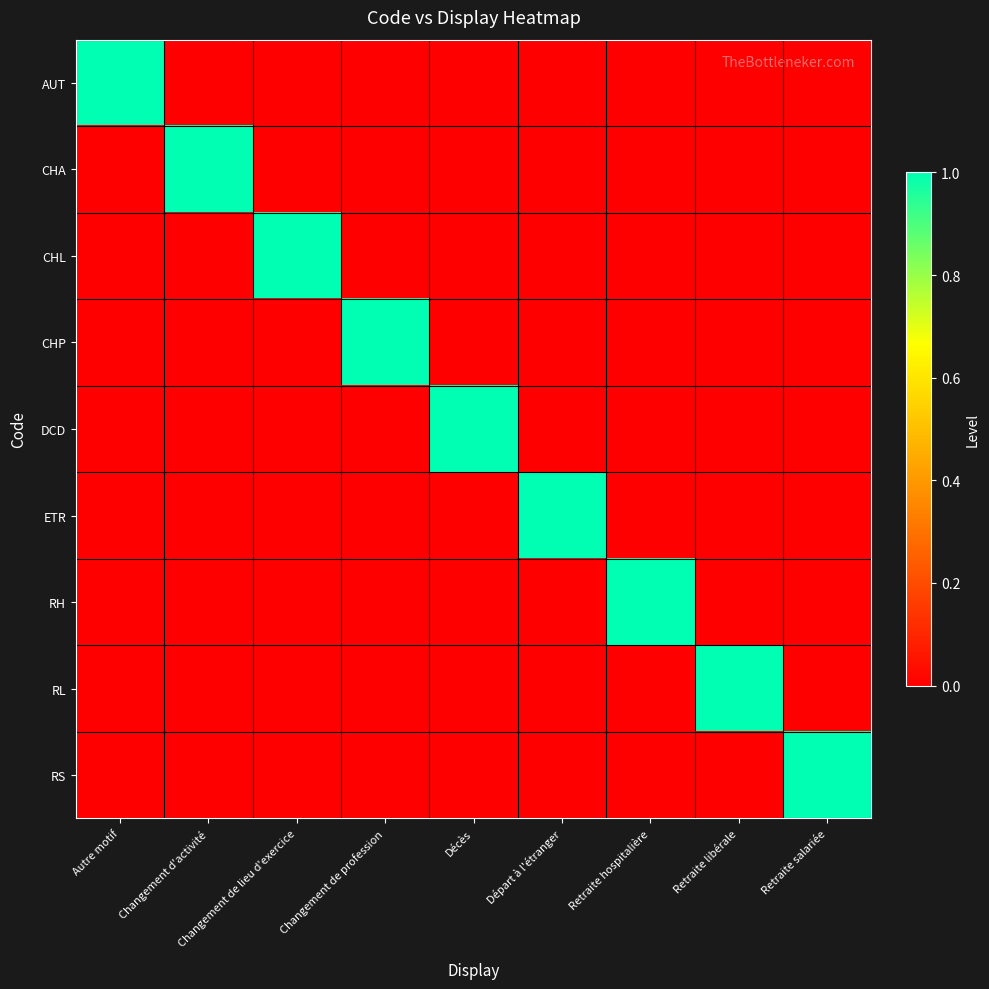

Between Départ à l'étranger and Retraite libérale, which series saw the biggest shift?

ETR